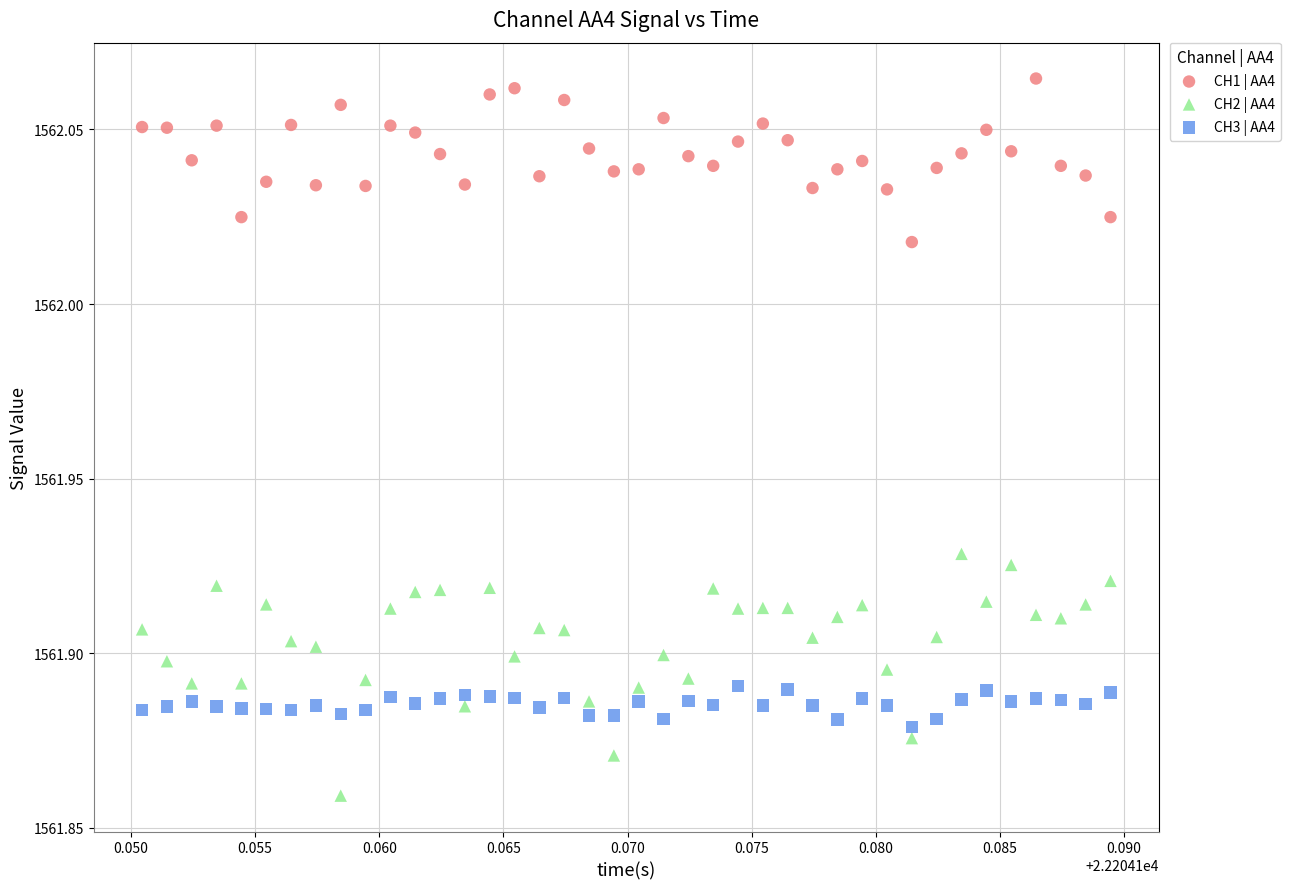

Which series contains the highest Y value?

CH1 | AA4